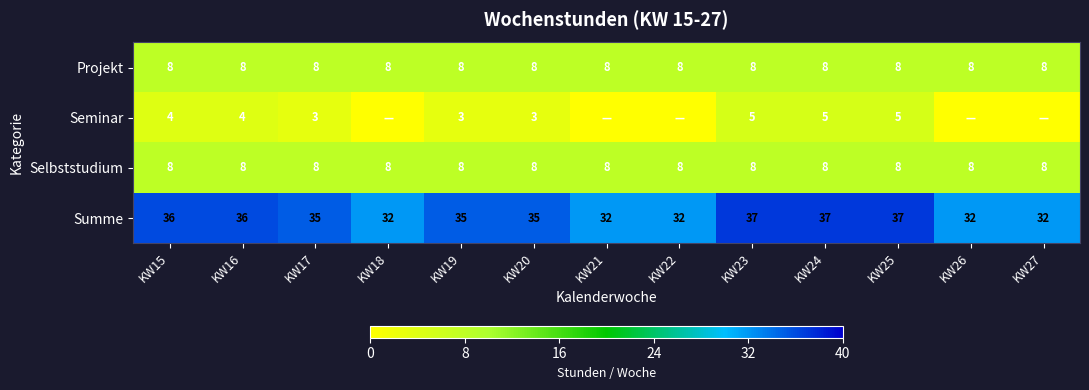

What is the approximate value of Selbststudium at KW21?

8